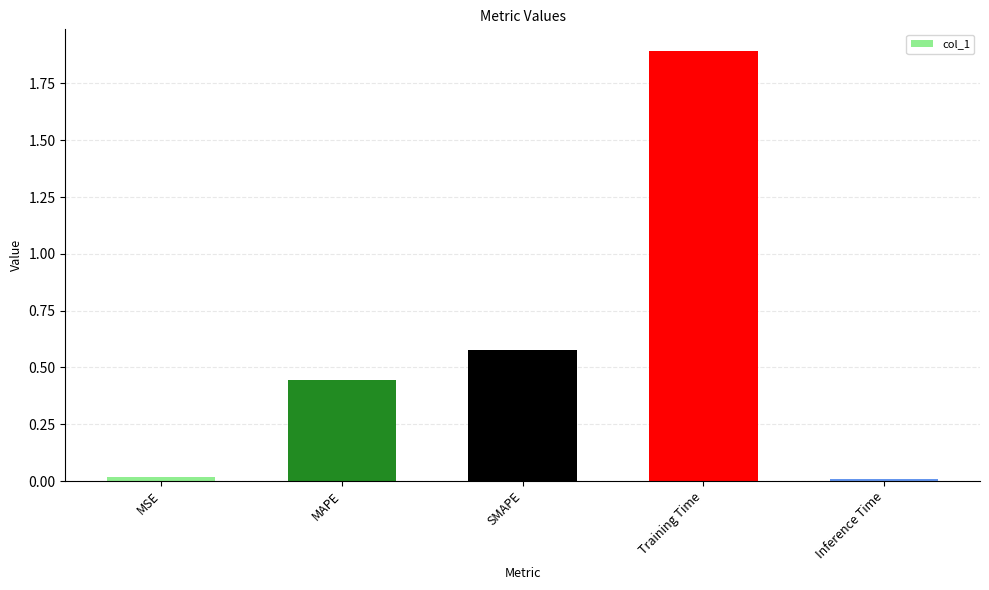

What is the sum of the values at MSE and MAPE?

0.5